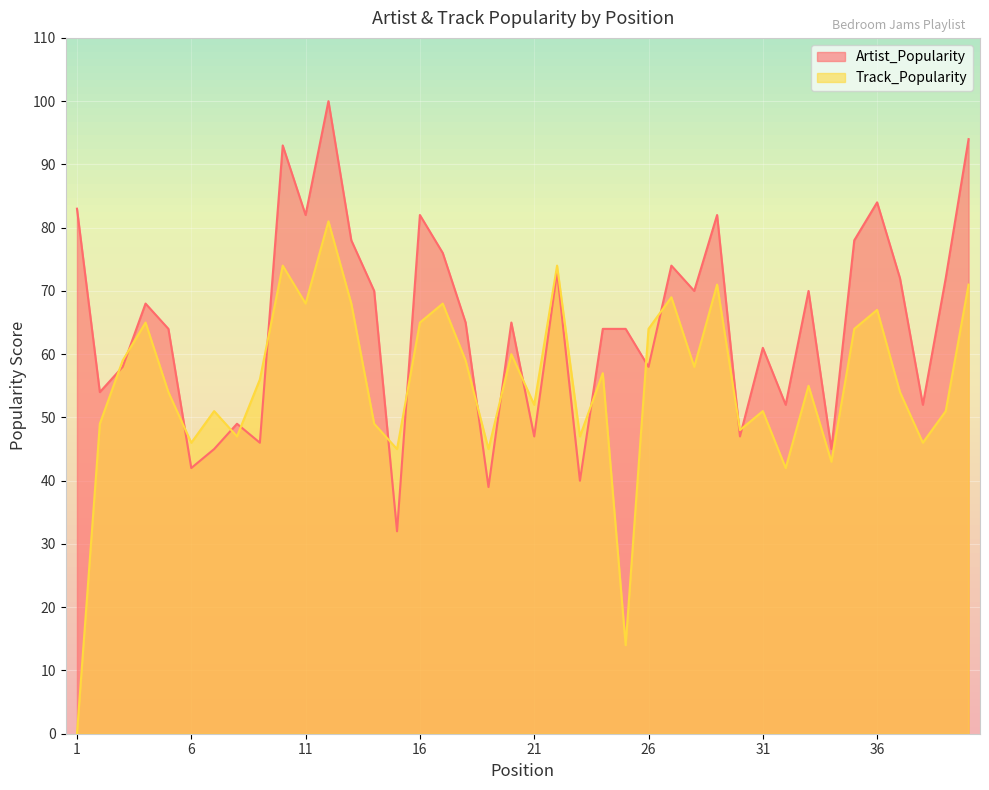

What is the average value of the Artist_Popularity series?

65